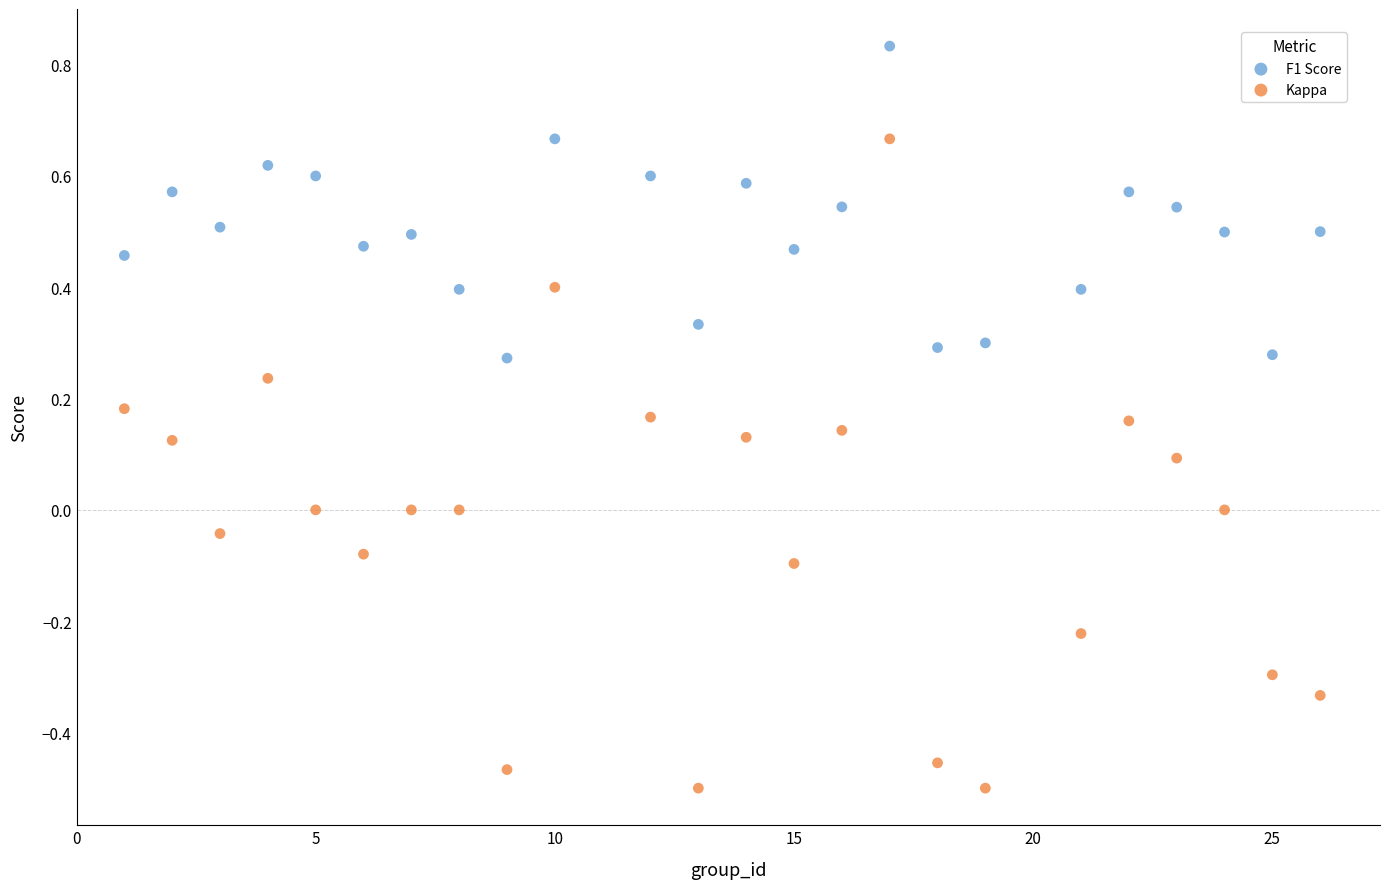

Which series reaches the maximum Y coordinate?

F1 Score